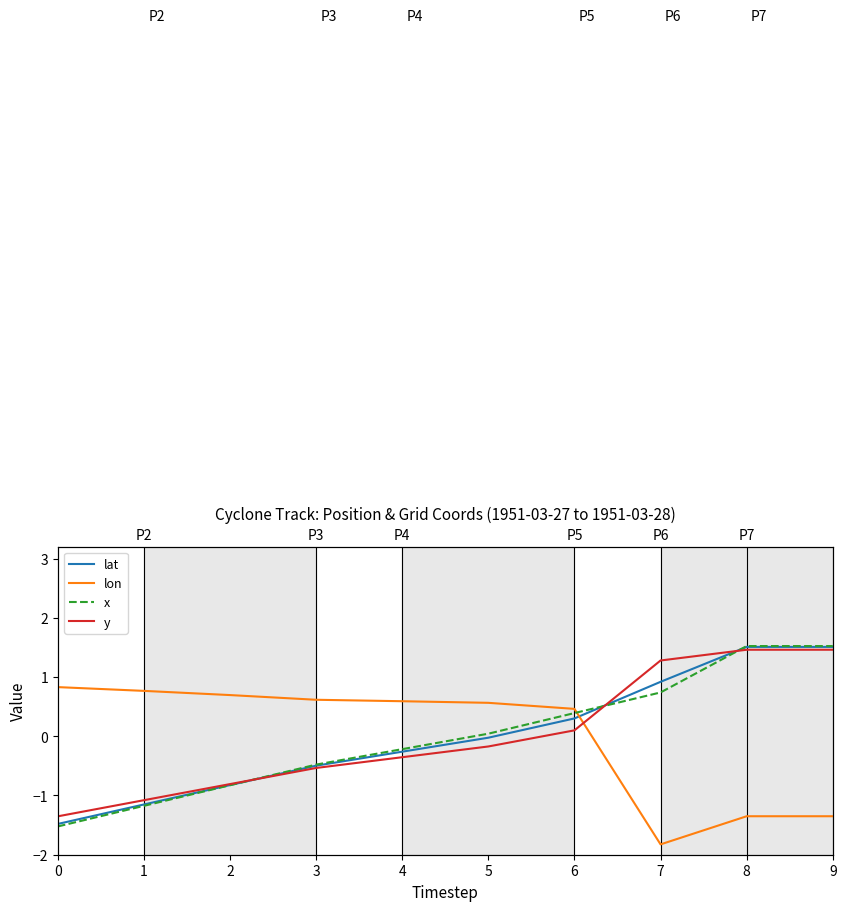

How many series are shown in this chart?

4